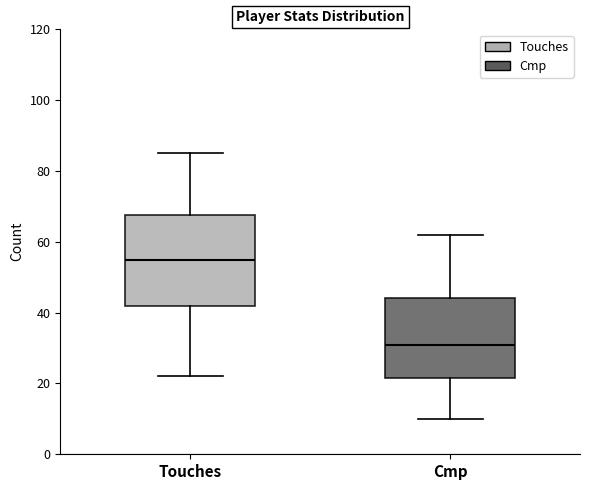

Reading left to right, transcribe this box plot: for each box, give where its median line is, the range the box spans, and where its two whiskers end, as read against the y-axis. The values are not printed on the chart, so give them approximately, as read against the axis.

Touches: median 56, box 42 to 68, whiskers 22 to 86
Cmp: median 32, box 22 to 44, whiskers 10 to 62